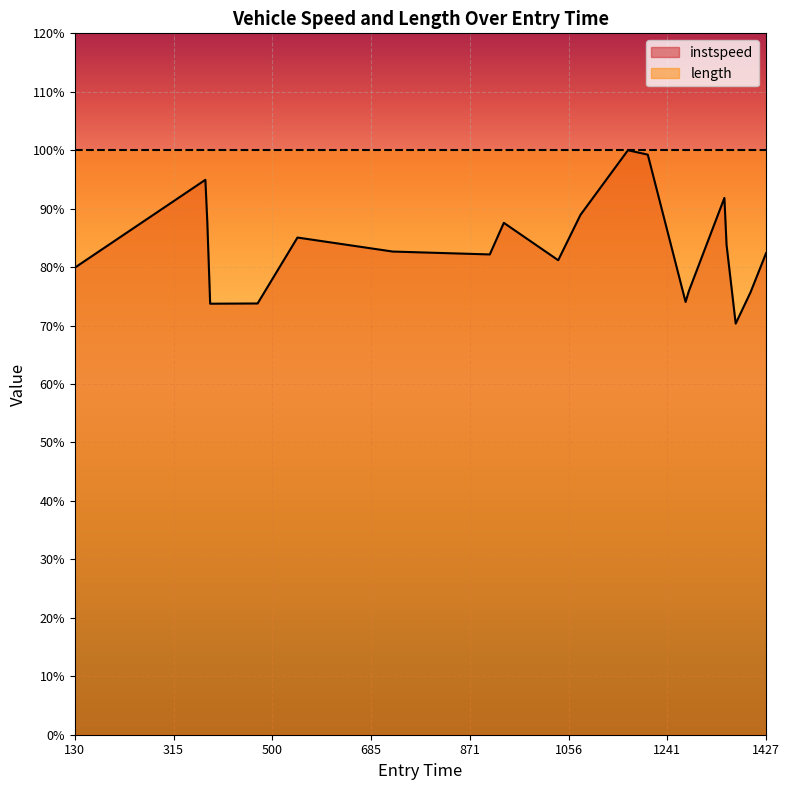

What is the value of the 1st point from the left?

79.9